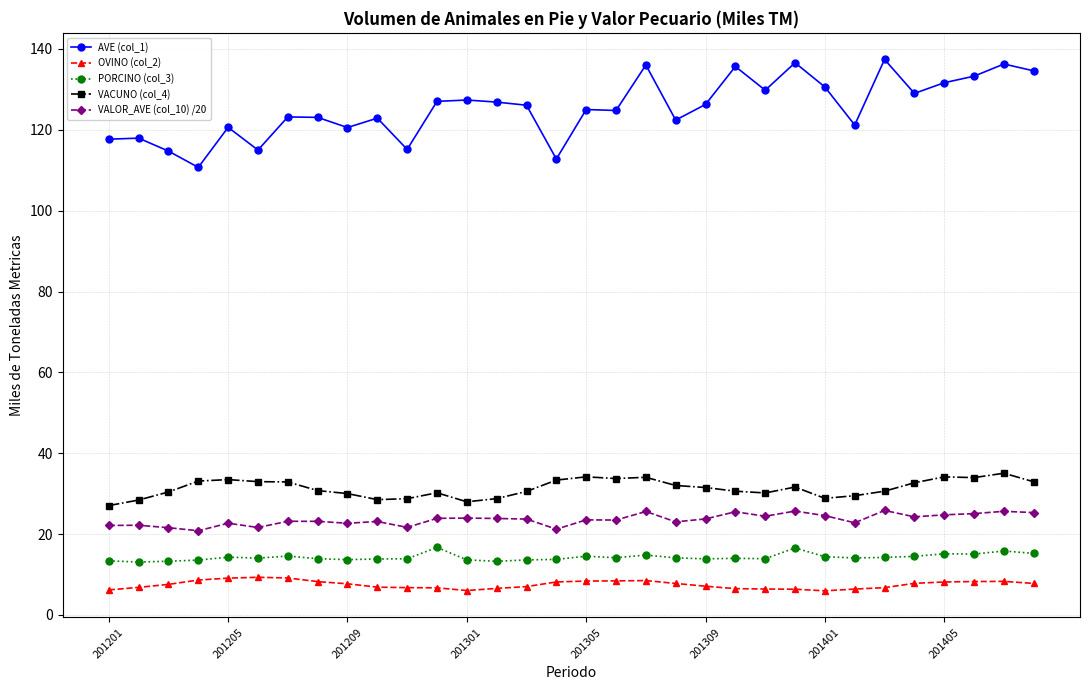

What is the value of the OVINO (col_2) point at the 29th from the left?

8.2